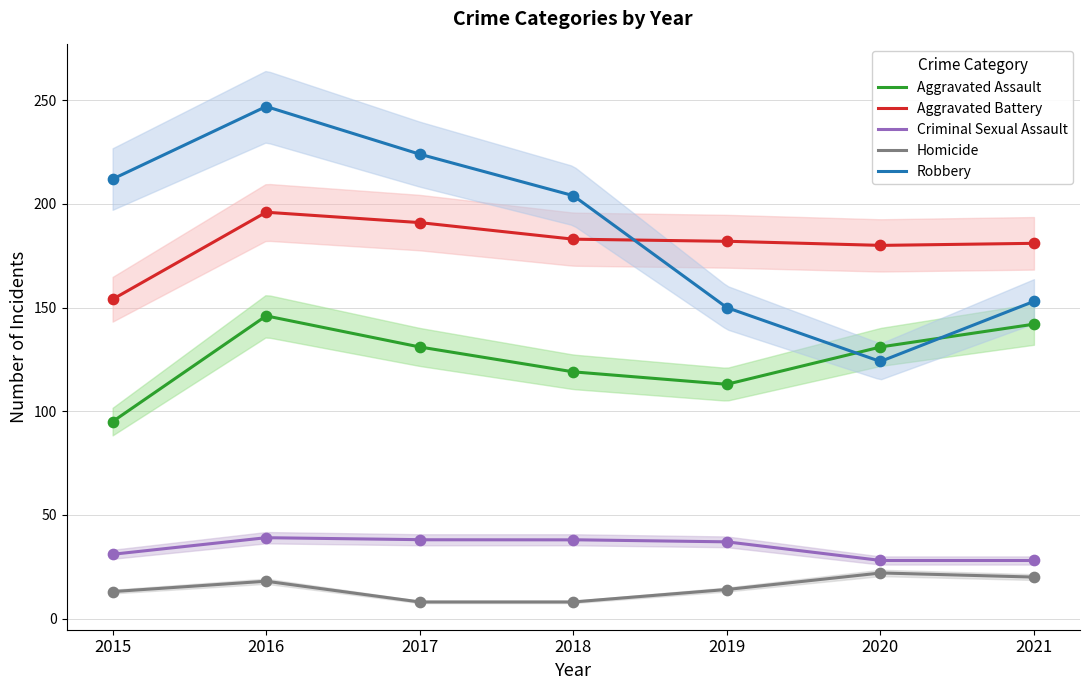

Which series reaches the maximum Y coordinate?

Robbery